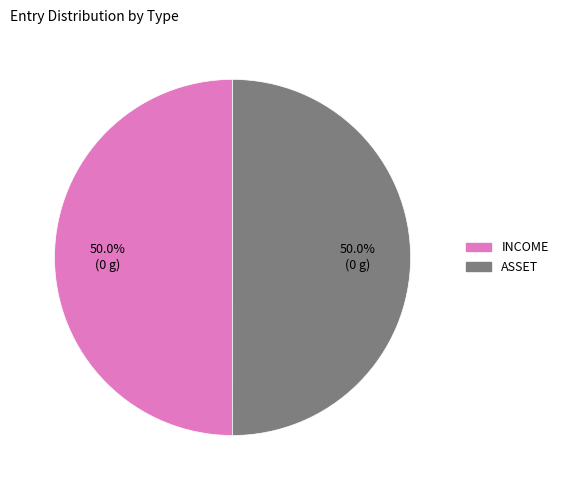

What is the ratio of the value at ASSET to the value at INCOME?

1.0